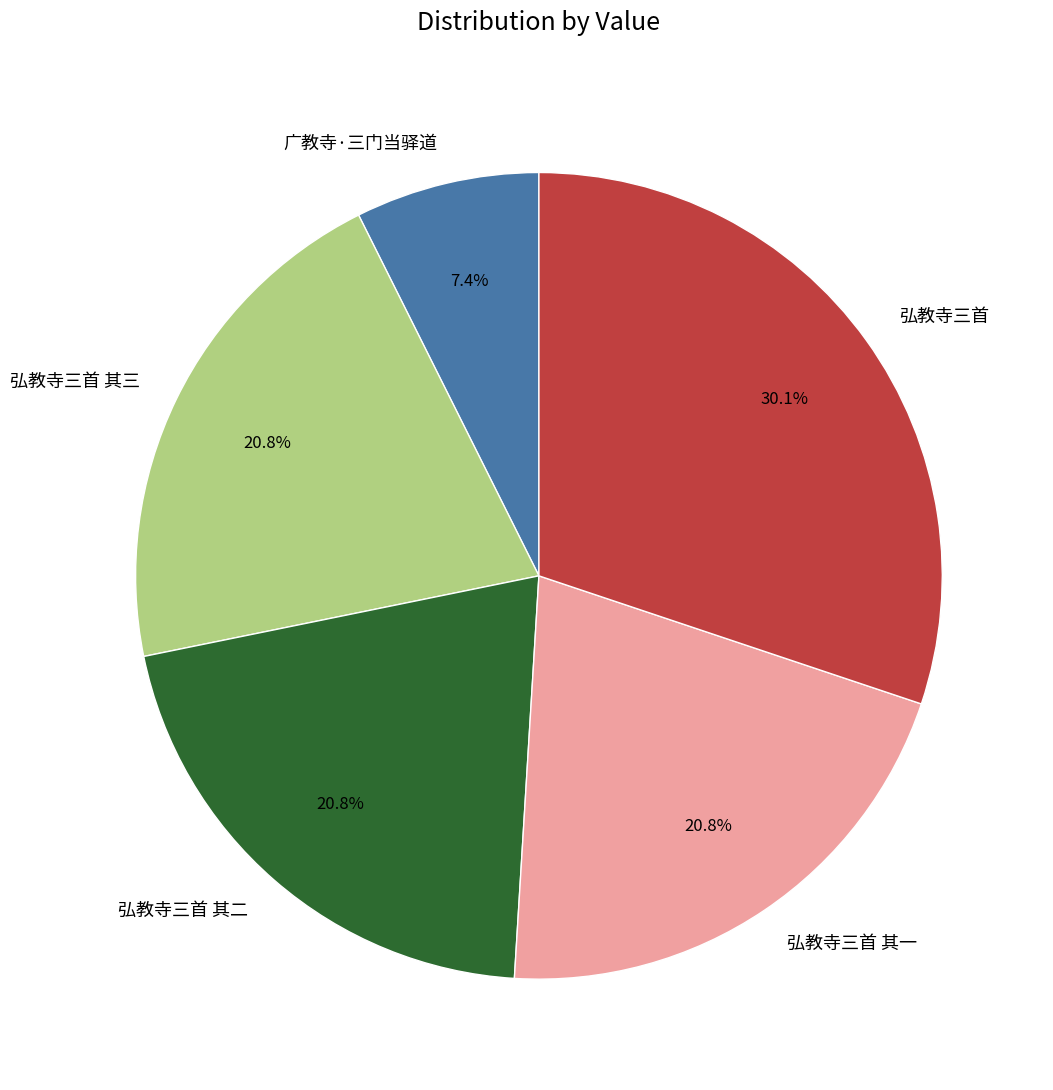

How much of the chart is everything except 弘教寺三首 其二?

79.2%